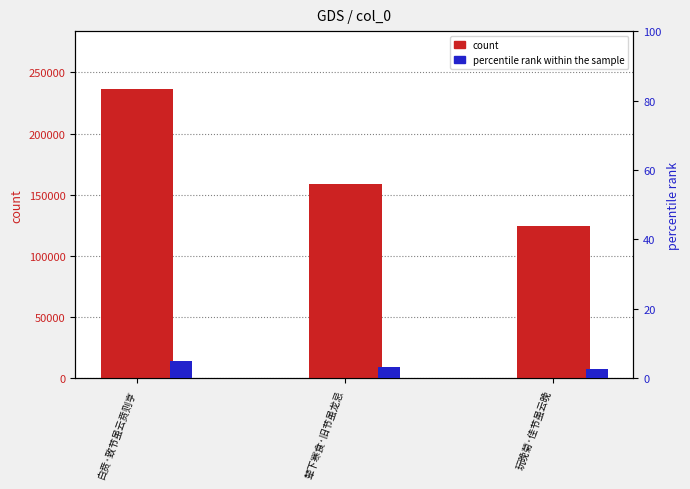

At how many categories does at least one series exceed 180363?

1